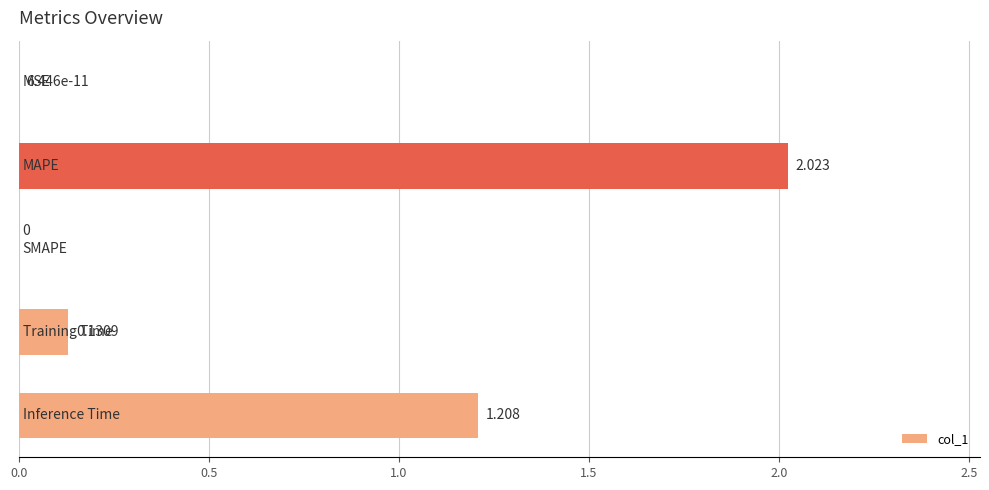

What is the greatest value displayed?

2.0